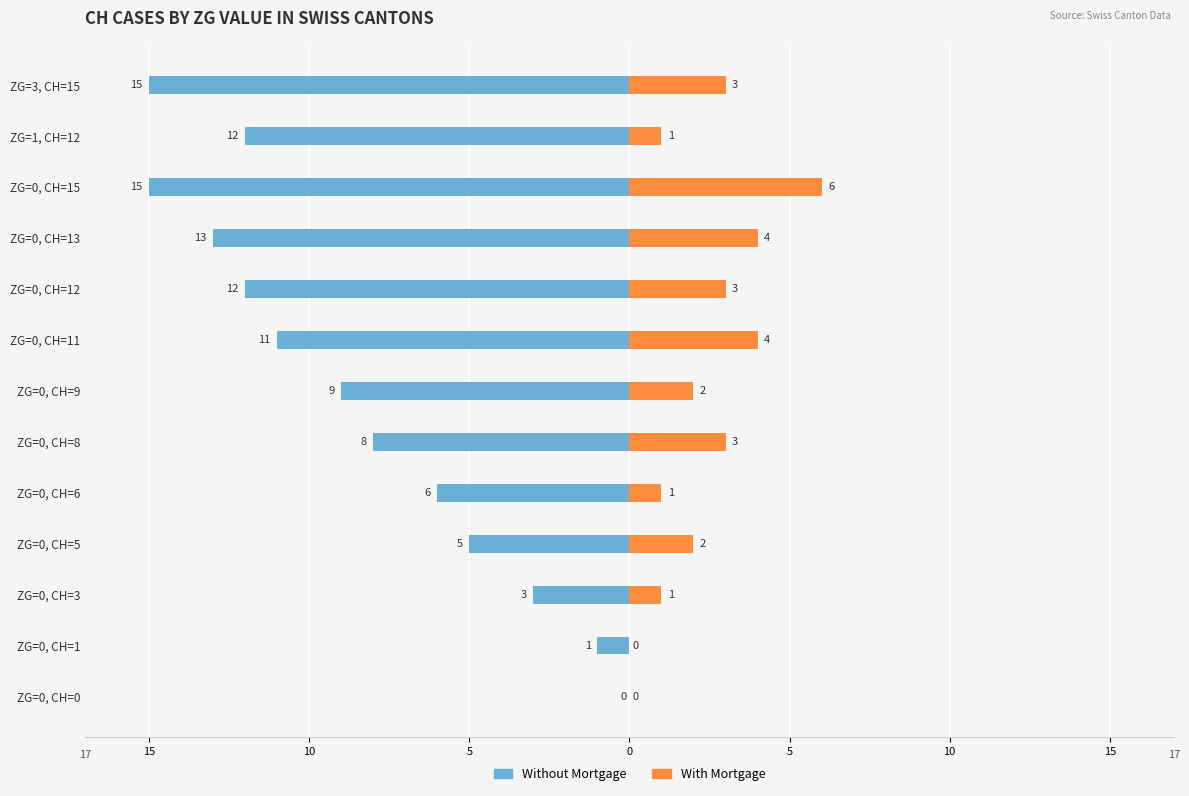

Does the chart contain stacked bars?

No